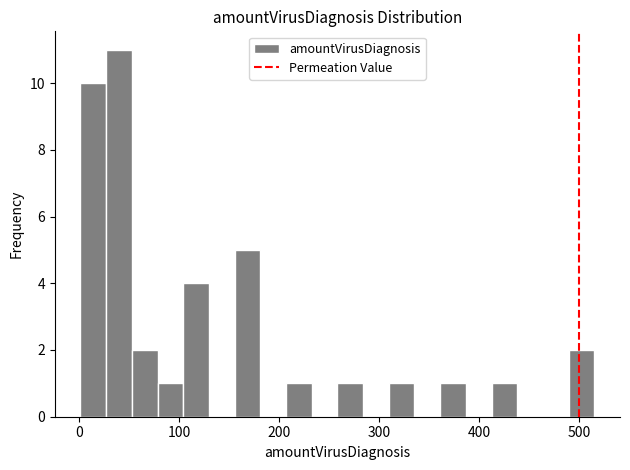

Read against the x-axis, roughly where is the centre of the tallest bar?

40